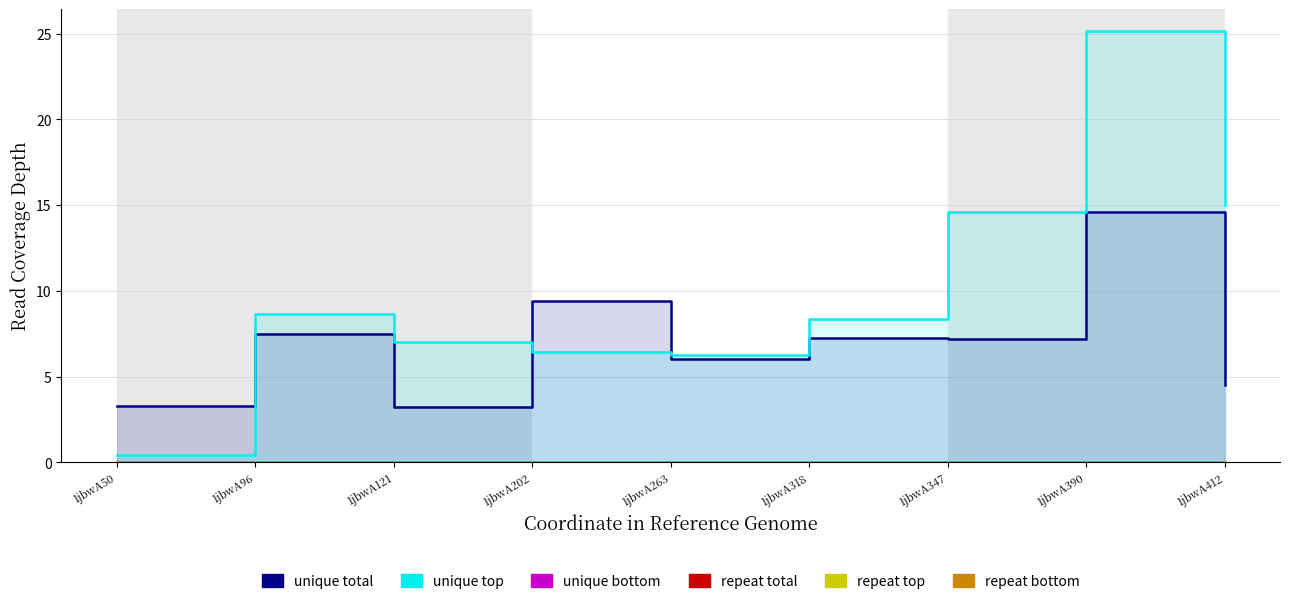

True or false: unique top has a value of 12.1 at 1jbwA121.

False